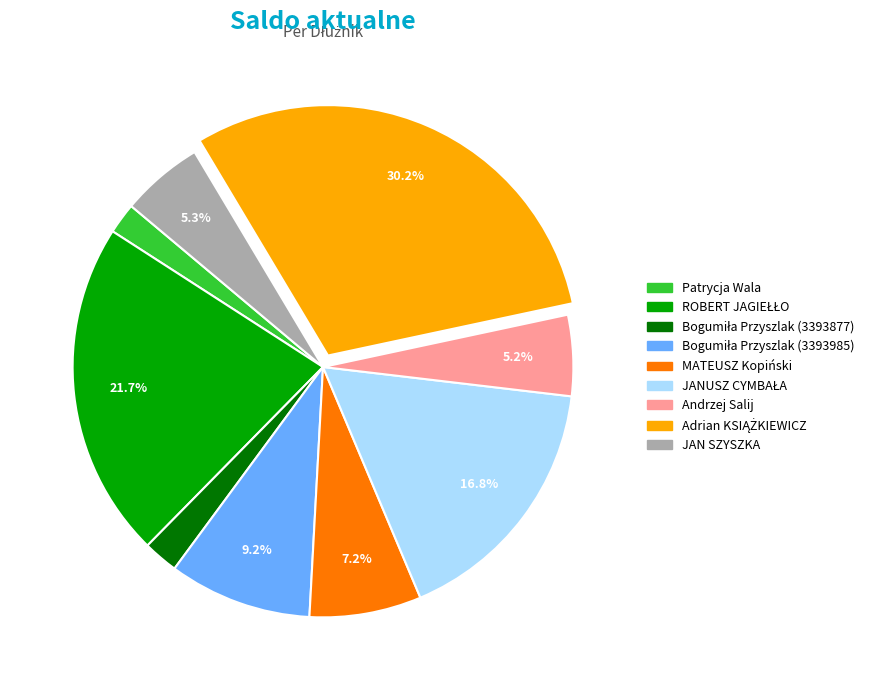

Is MATEUSZ Kopiński the majority of the pie?

No